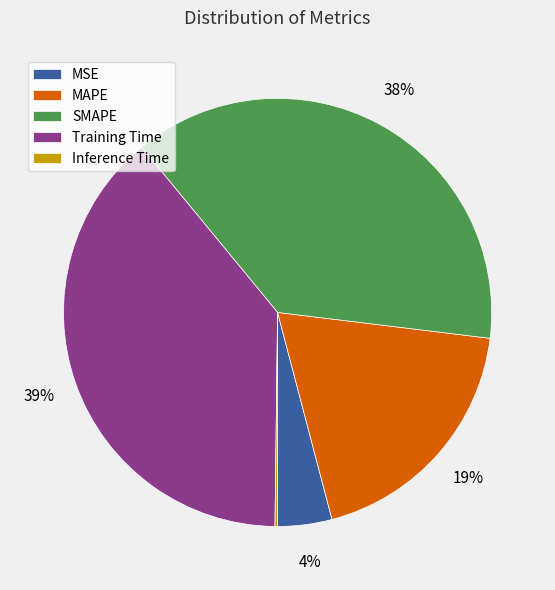

Which slice is the largest?

Training Time